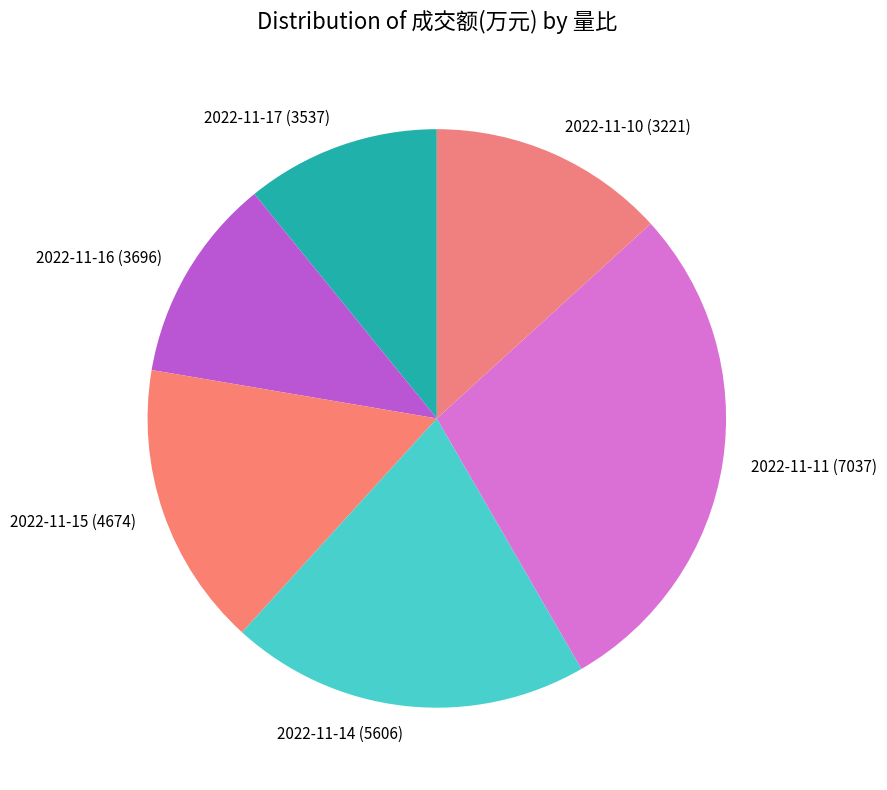

How many slices are in this pie chart?

6